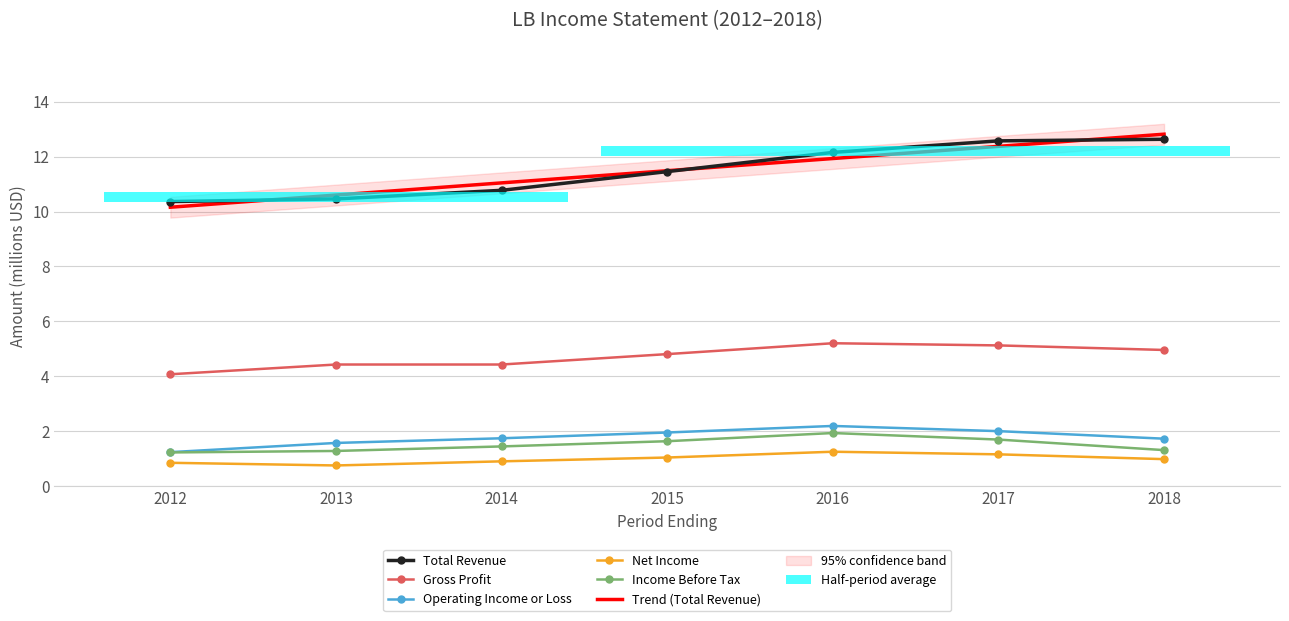

Between 2015 and 2018, which series saw the biggest shift?

Trend (Total Revenue)